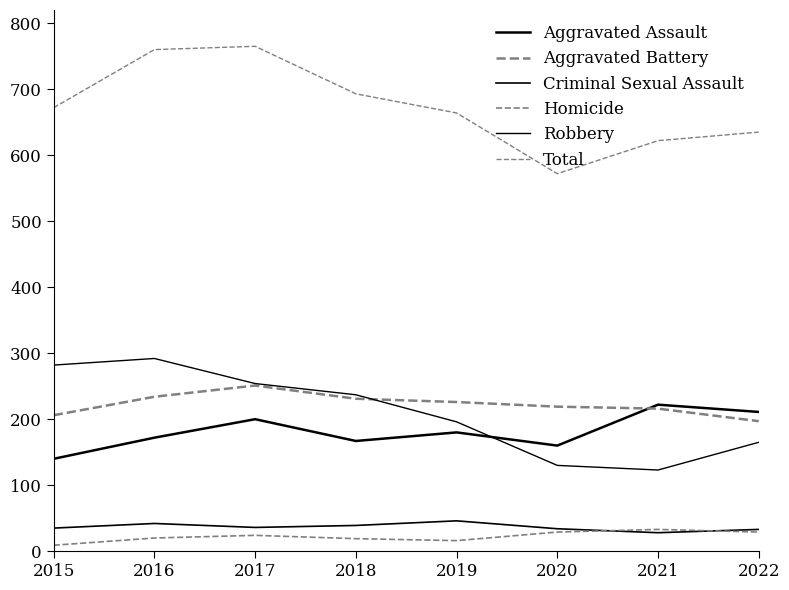

Count the number of data series in this chart.

6